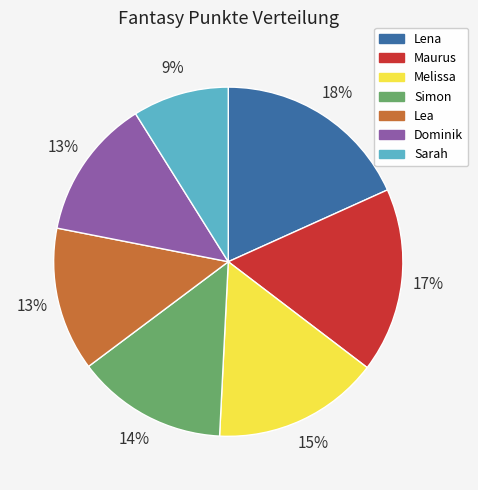

True or false: Dominik accounts for 13% of the total.

True